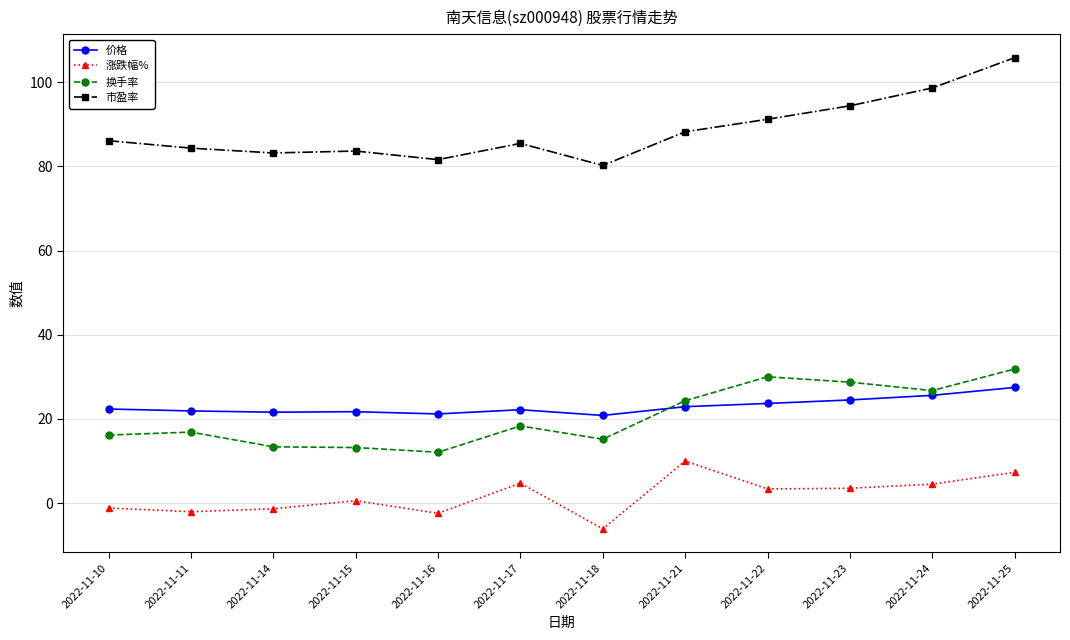

At which label does 涨跌幅% first exceed 3?

2022-11-17